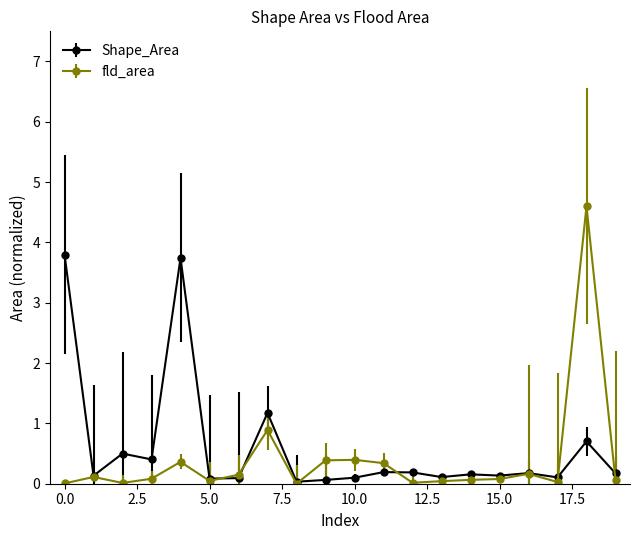

Rank the series by their maximum value, from highest to lowest.

fld_area, Shape_Area